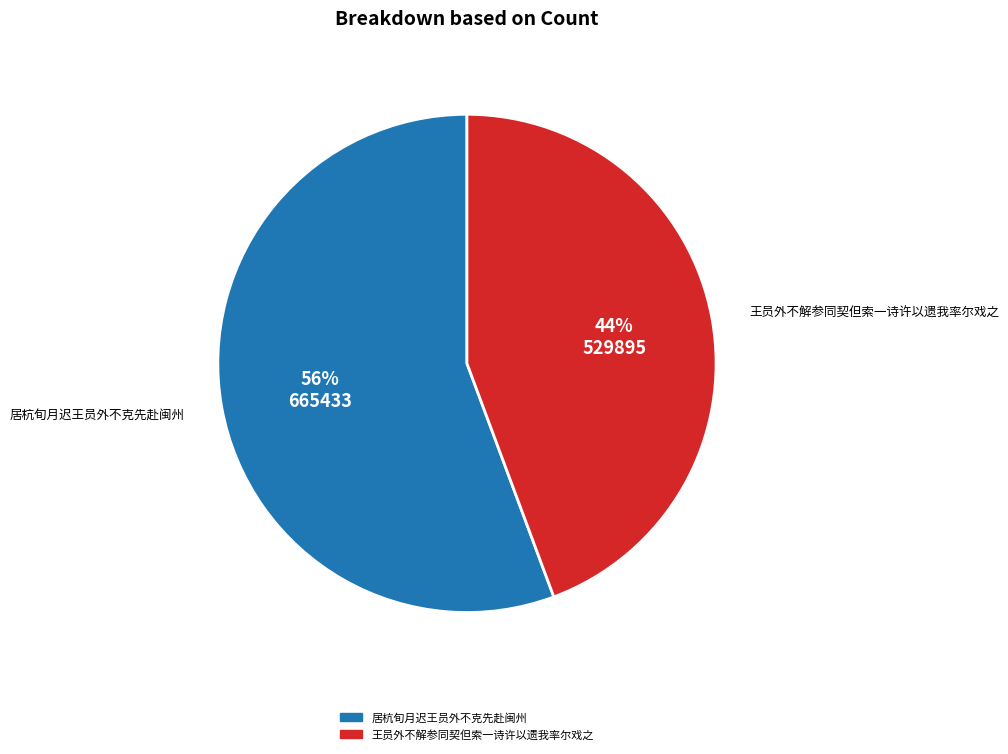

Do 王员外不解参同契但索一诗许以遗我率尔戏之 and 居杭旬月迟王员外不克先赴闽州 together represent more than half of the pie?

Yes